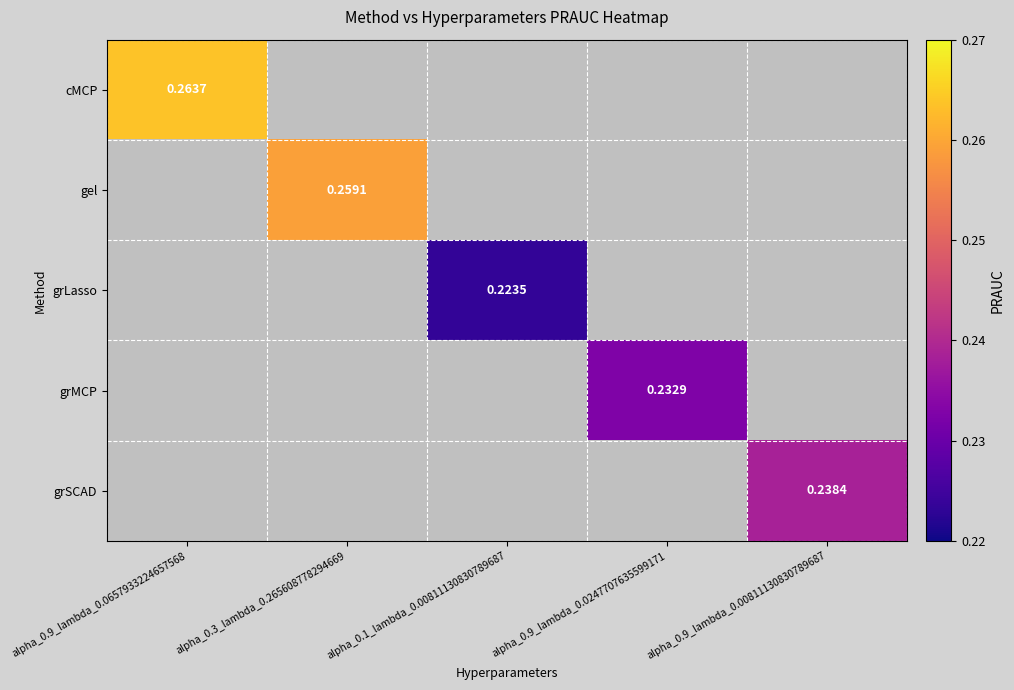

How many data points does each series have?

5